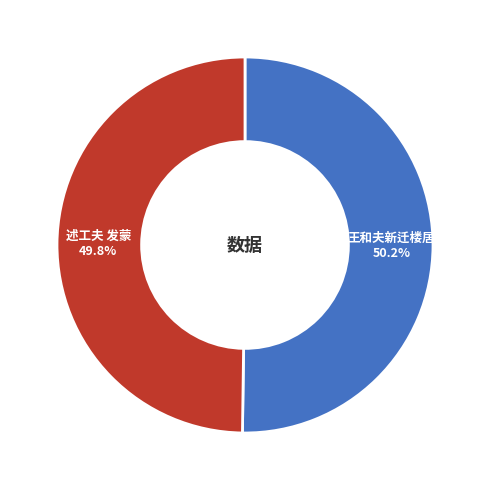

Approximately how many times larger is the value at 述工夫 发蒙 compared to 王和夫新迁楼居?

1.0